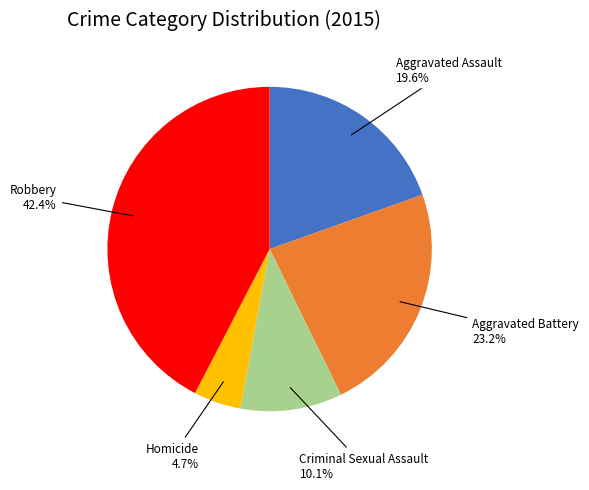

What is the smallest slice in the pie chart?

Homicide